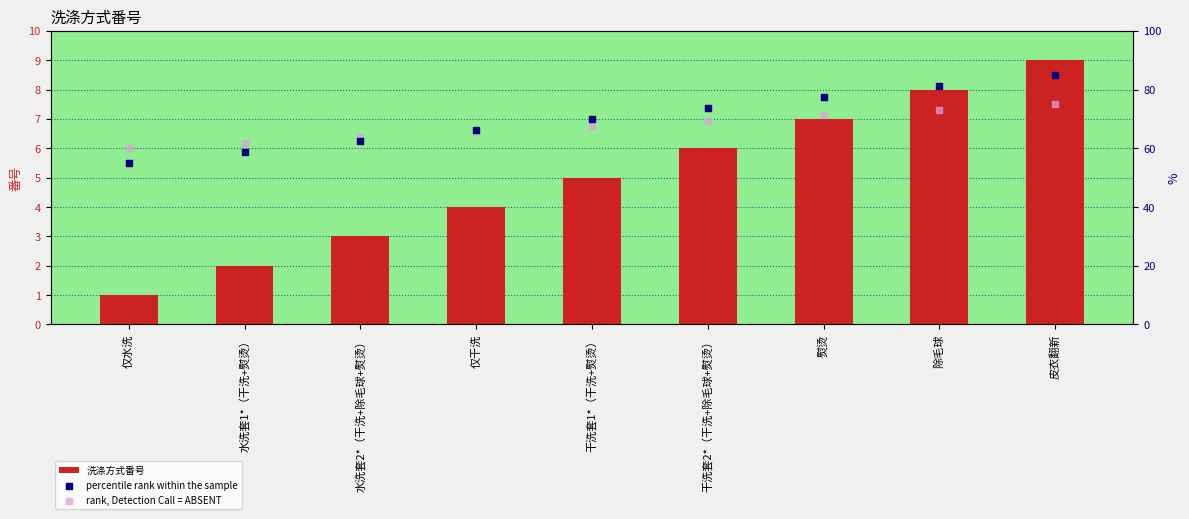

At how many categories does at least one series exceed 75?

3